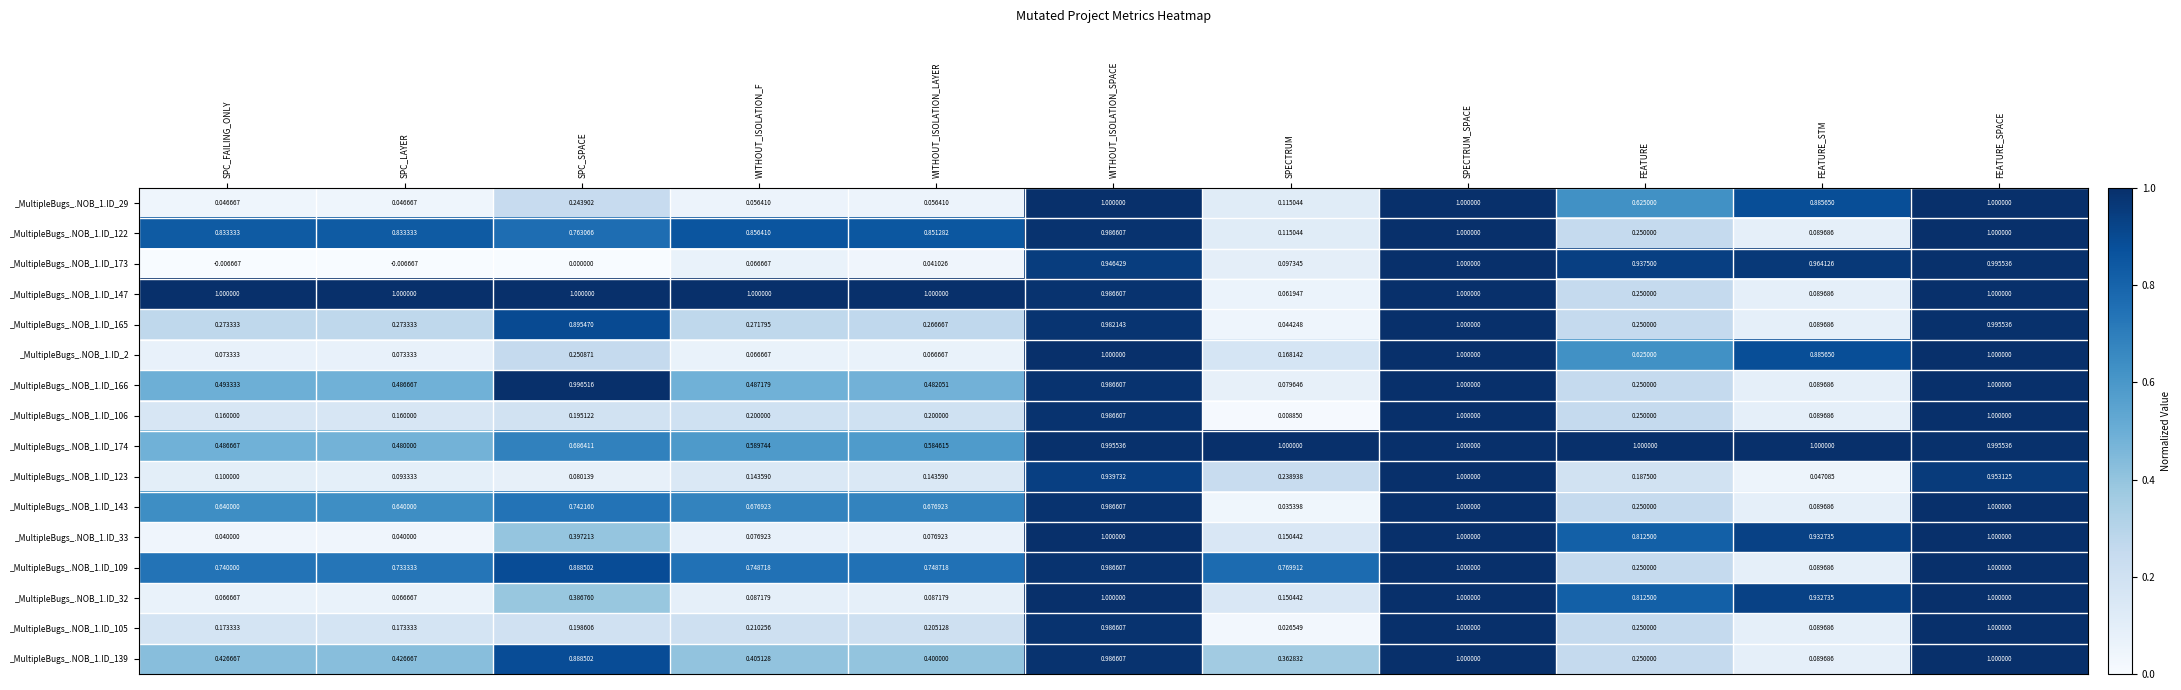

At which category is the sum across all series the highest?

SPECTRUM_SPACE